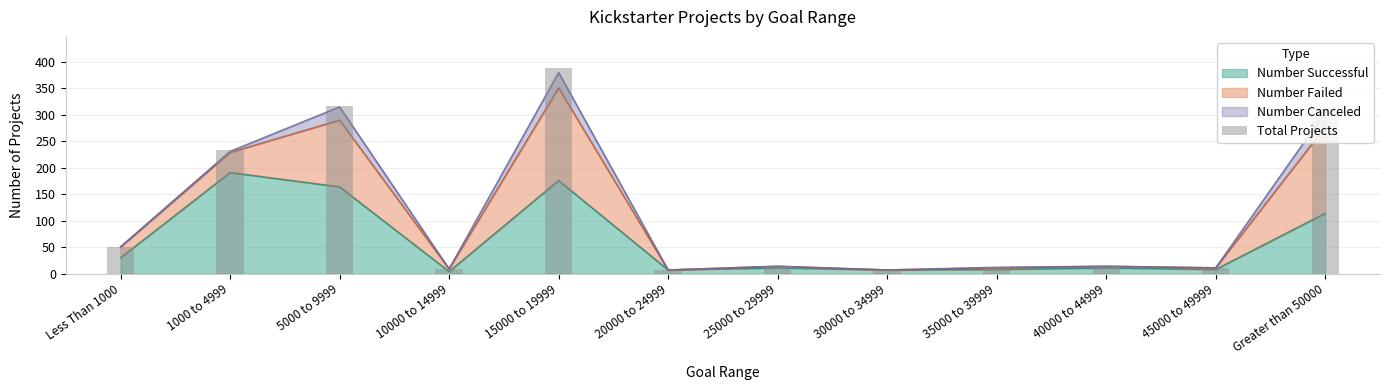

Rank the categories by value from highest to lowest.

15000 to 19999, 5000 to 9999, Greater than 50000, 1000 to 4999, Less Than 1000, 40000 to 44999, 25000 to 29999, 35000 to 39999, 45000 to 49999, 10000 to 14999, 20000 to 24999, 30000 to 34999